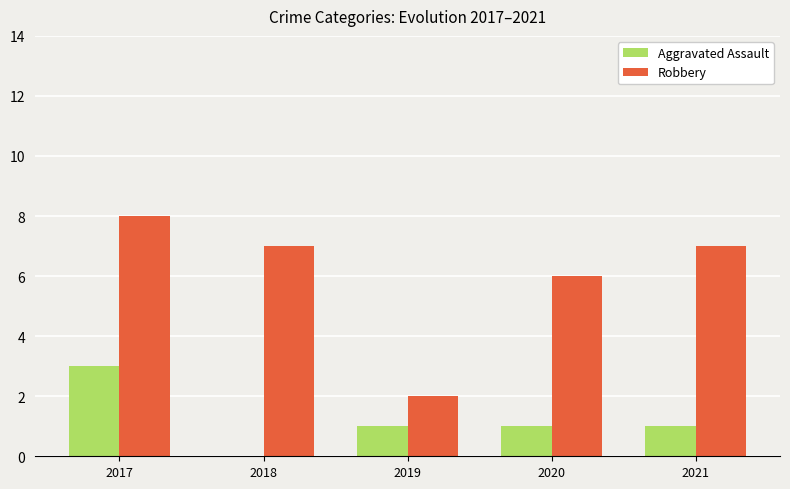

Between 2017 and 2019, which series saw the biggest shift?

Robbery